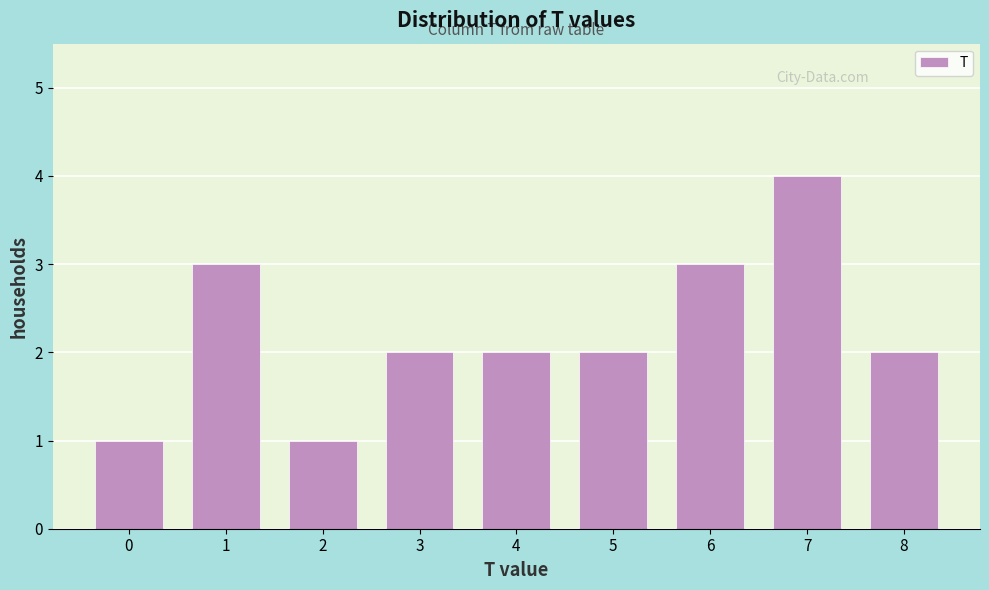

Reading left to right, list all the values displayed in this chart.

0=1	1=3	2=1	3=2	4=2	5=2	6=3	7=4	8=2